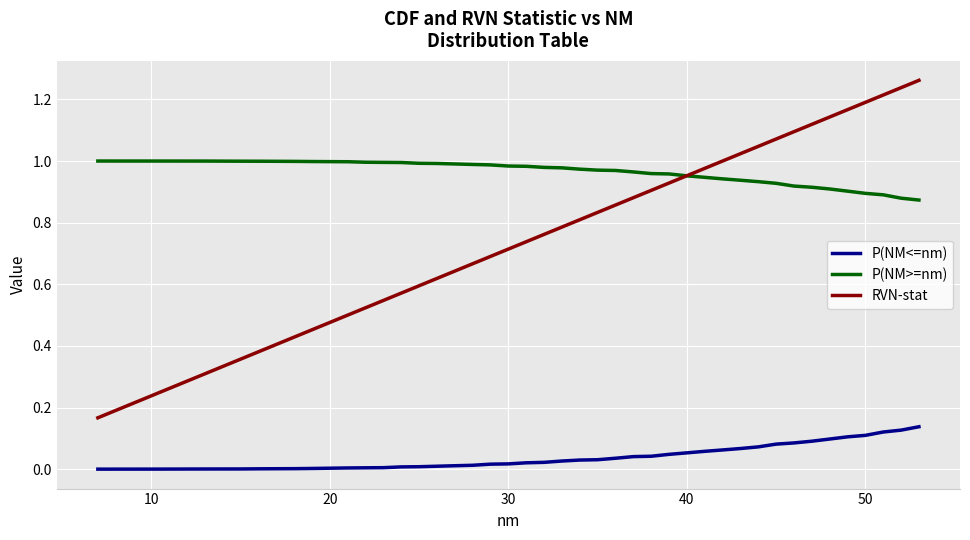

List the series in order of their peak value, lowest first.

P(NM<=nm), P(NM>=nm), RVN-stat